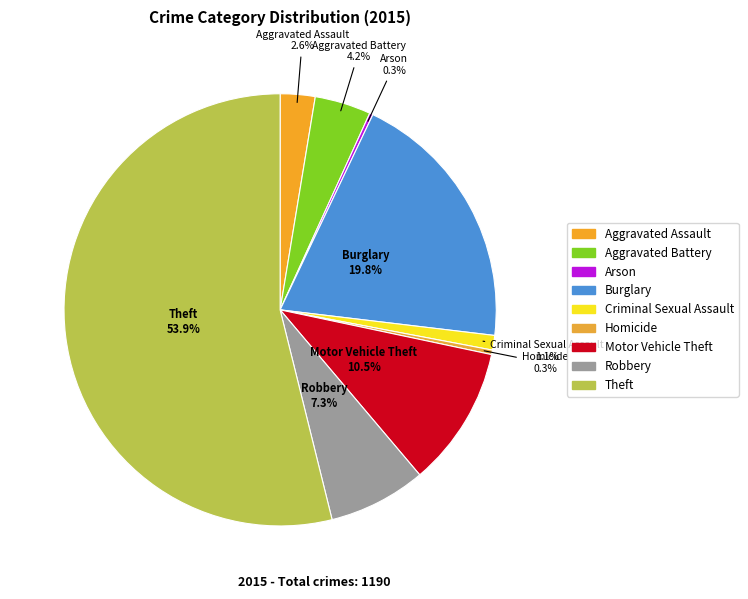

Is there any slice that represents more than half of the pie?

Yes